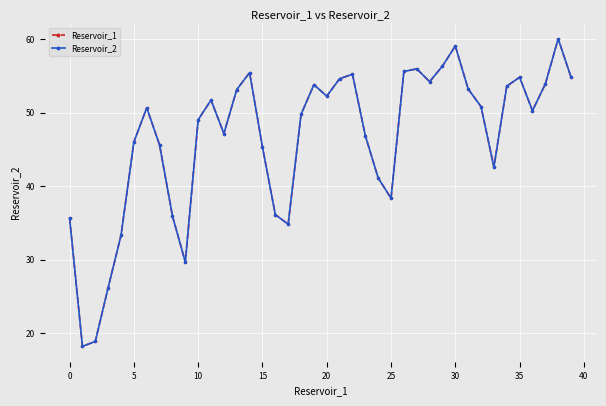

Is this an area chart (filled region under the line)?

No